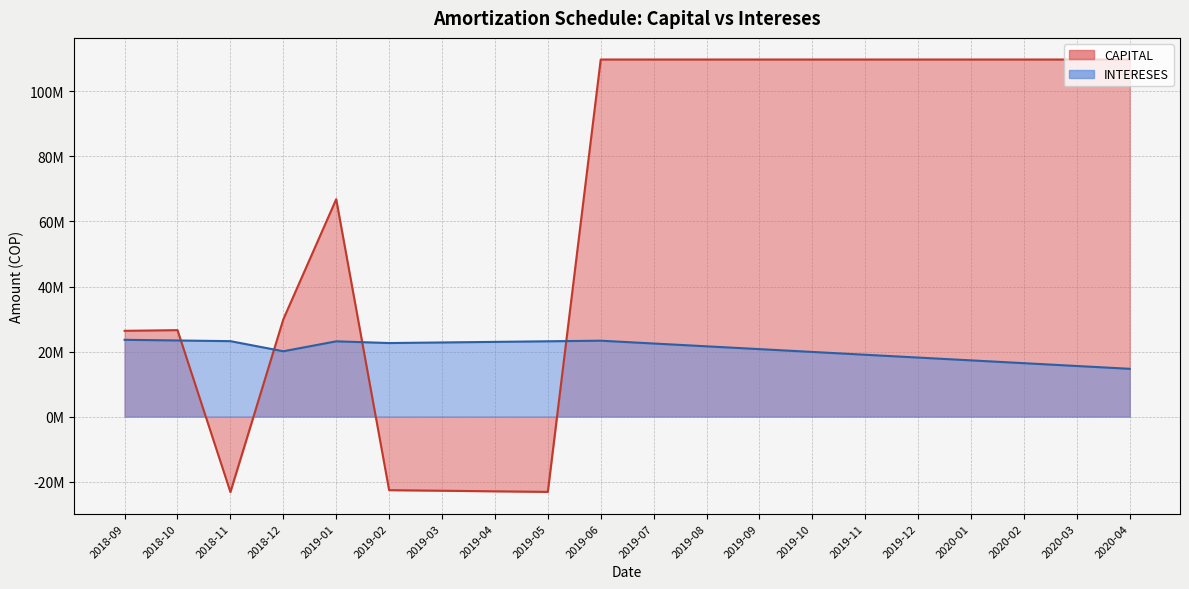

What is the label of the 2nd point from the left?

2018-10